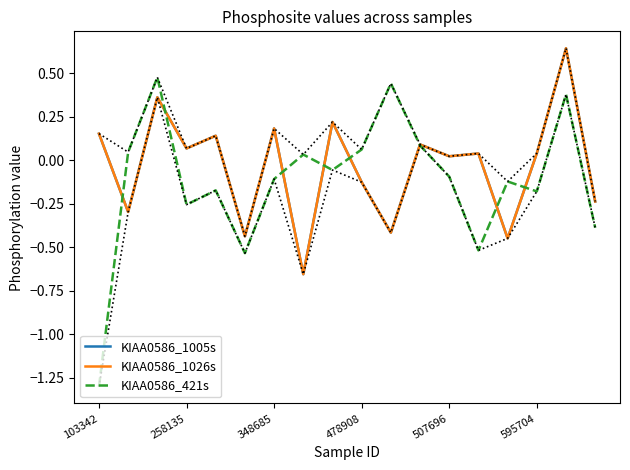

What are all the series names shown in the legend?

KIAA0586_1005s, KIAA0586_1026s, KIAA0586_421s